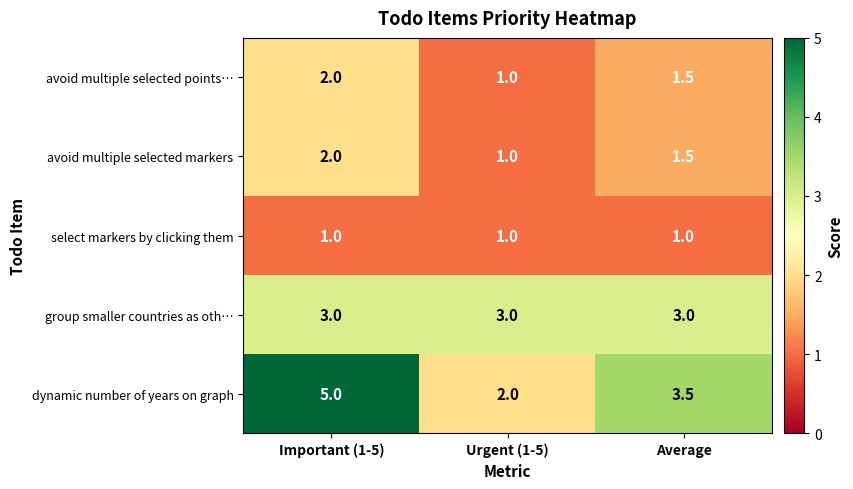

Reading left to right, list all the values displayed in this chart.

avoid multiple selected points…: 2.0	1.0	1.5
avoid multiple selected markers: 2.0	1.0	1.5
select markers by clicking them: 1.0	1.0	1.0
group smaller countries as oth…: 3.0	3.0	3.0
dynamic number of years on graph: 5.0	2.0	3.5